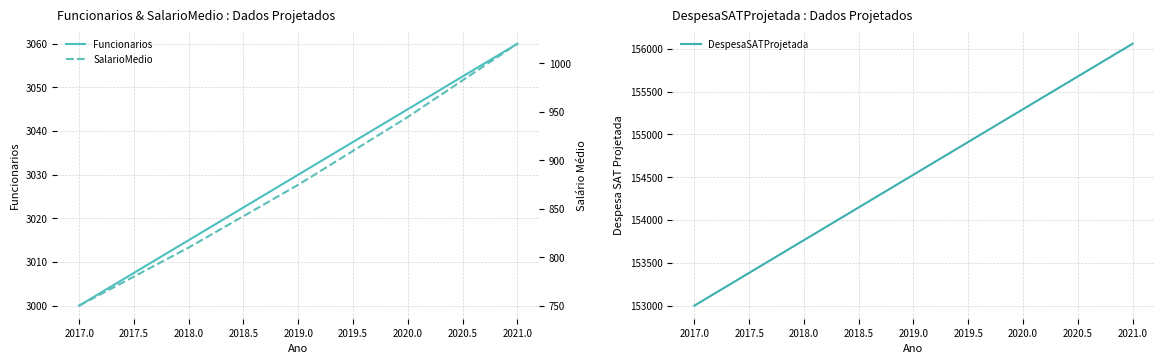

Which series has the largest total across all categories?

DespesaSATProjetada